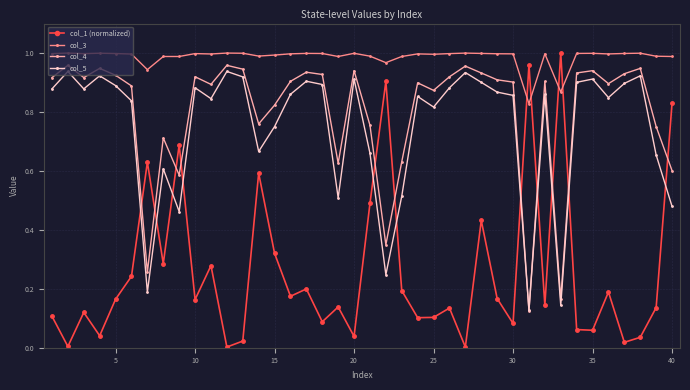

What are all the series names shown in the legend?

col_1 (normalized), col_3, col_4, col_5